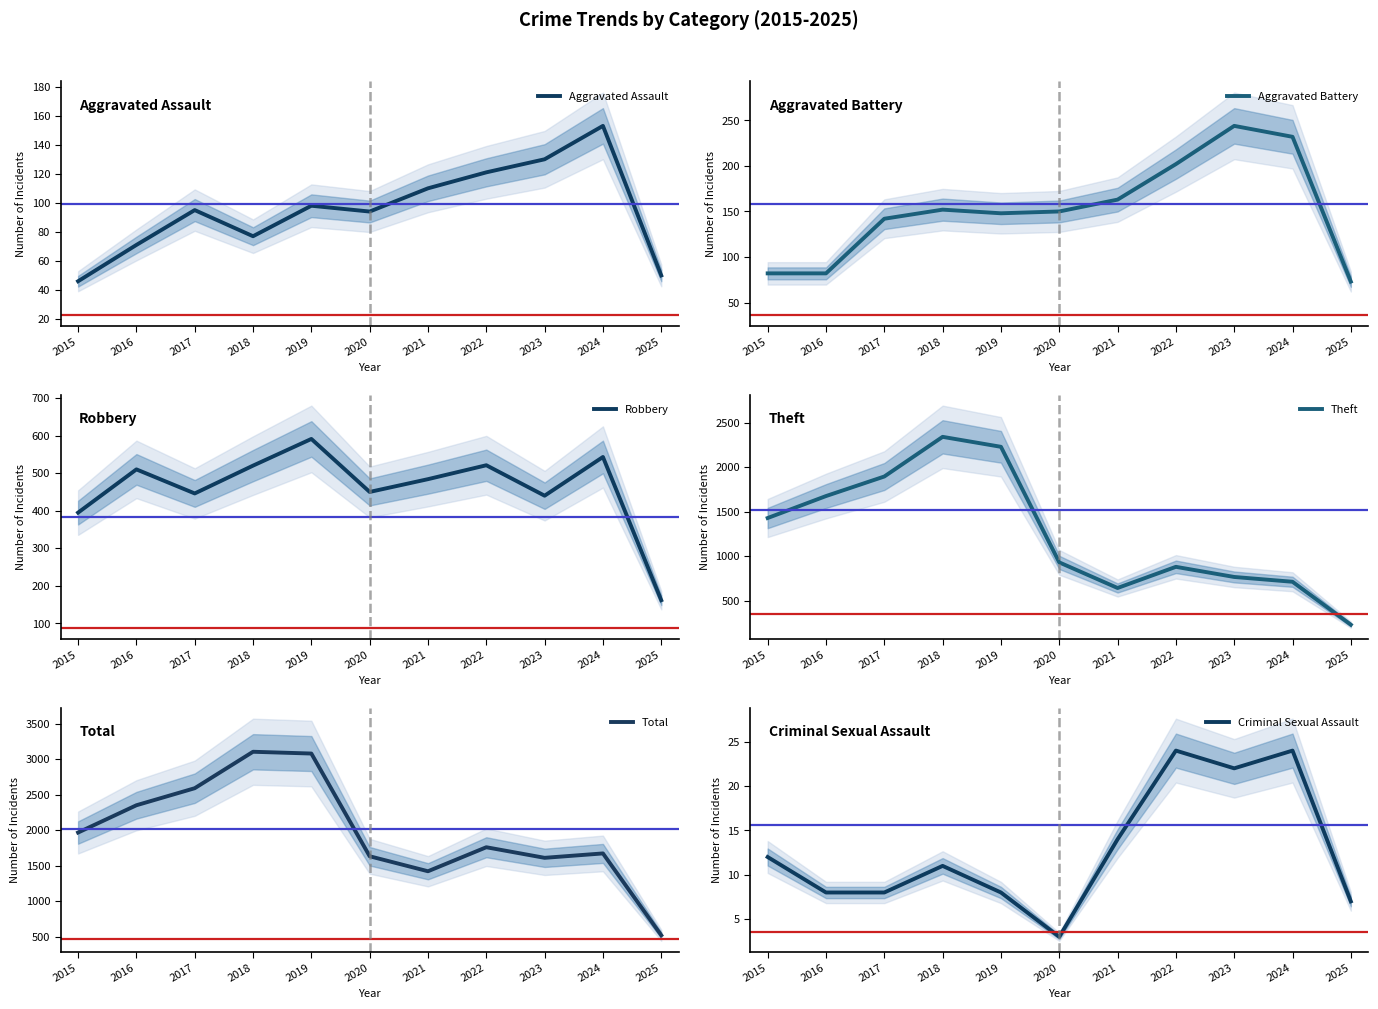

Between 2015 and 2020, which series saw the biggest shift?

Theft